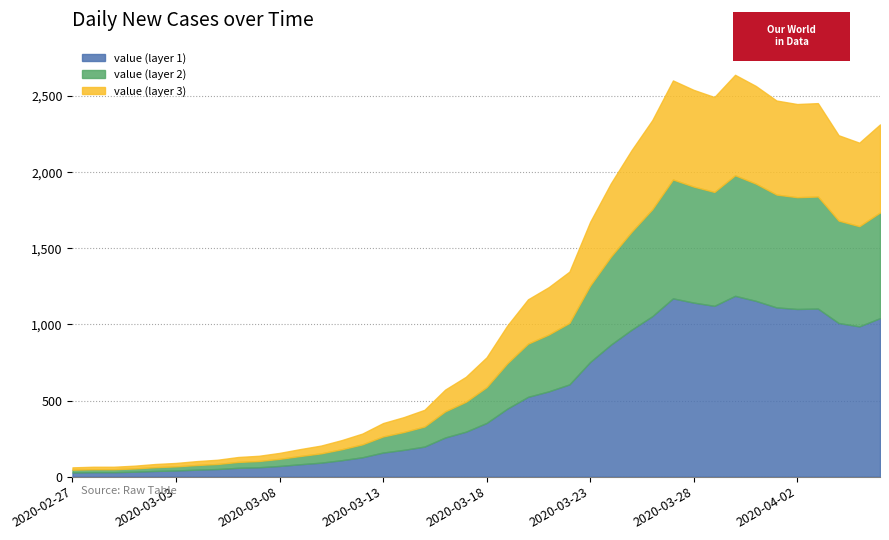

Reading left to right, list all the values displayed in this chart.

2020-02-27=61	2020-02-28=65	2020-02-29=65	2020-03-01=72	2020-03-02=83	2020-03-03=90	2020-03-04=102	2020-03-05=111	2020-03-06=129	2020-03-07=137	2020-03-08=156	2020-03-09=181	2020-03-10=204	2020-03-11=240	2020-03-12=283	2020-03-13=352	2020-03-14=391	2020-03-15=439	2020-03-16=572	2020-03-17=656	2020-03-18=784	2020-03-19=993	2020-03-20=1165	2020-03-21=1245	2020-03-22=1347	2020-03-23=1674	2020-03-24=1927	2020-03-25=2145	2020-03-26=2342	2020-03-27=2603	2020-03-28=2541	2020-03-29=2494	2020-03-30=2640	2020-03-31=2567	2020-04-01=2471	2020-04-02=2448	2020-04-03=2454	2020-04-04=2243	2020-04-05=2194	2020-04-06=2314